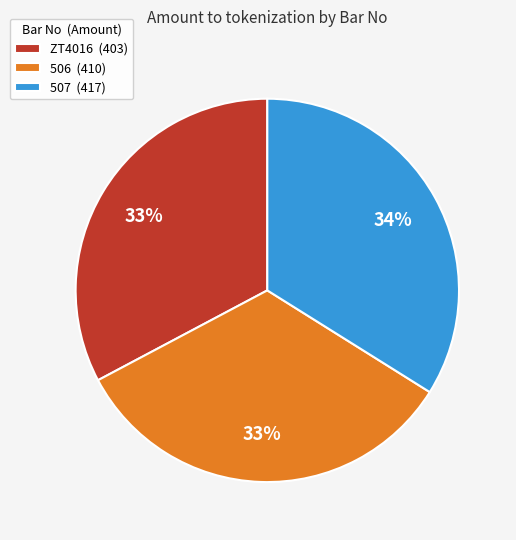

How many segments does this pie chart have?

3